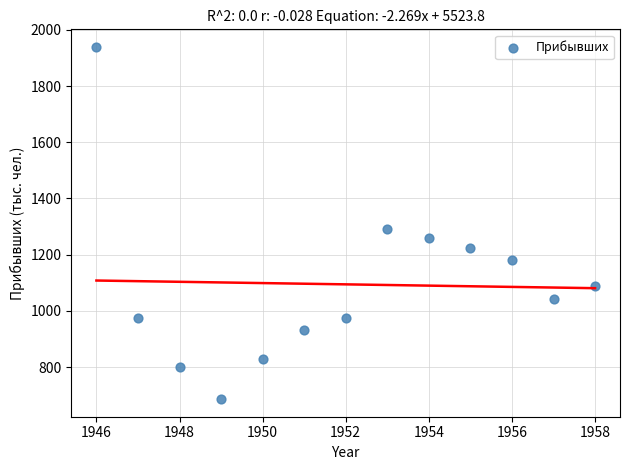

What is the range of X values (max minus min)?

12